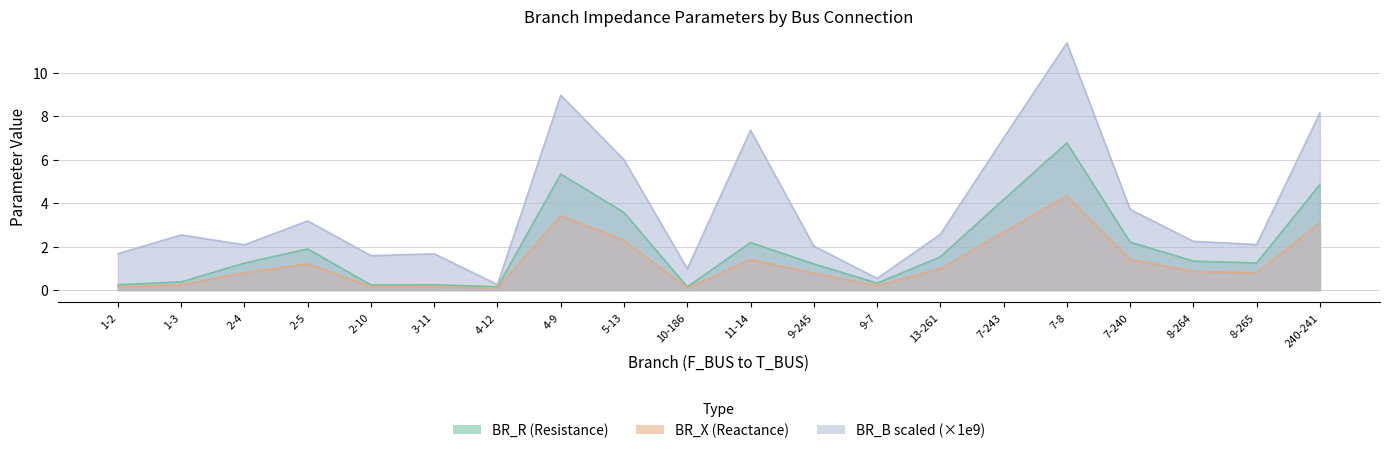

Where does the BR_B_scaled series first go above 2?

1-3